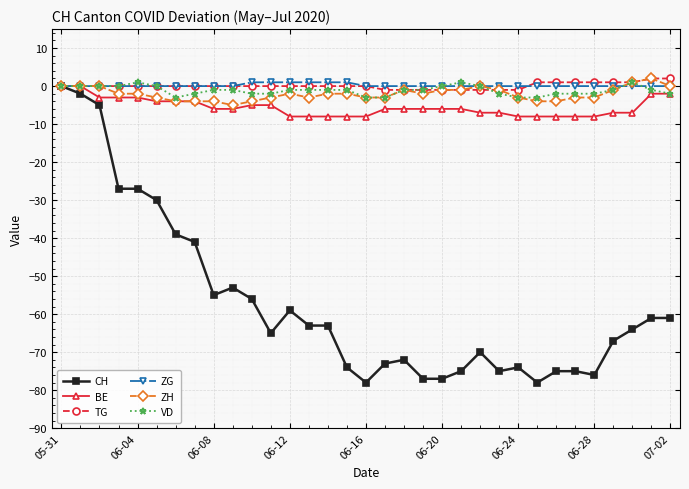

Which series has the largest range (max minus min)?

CH